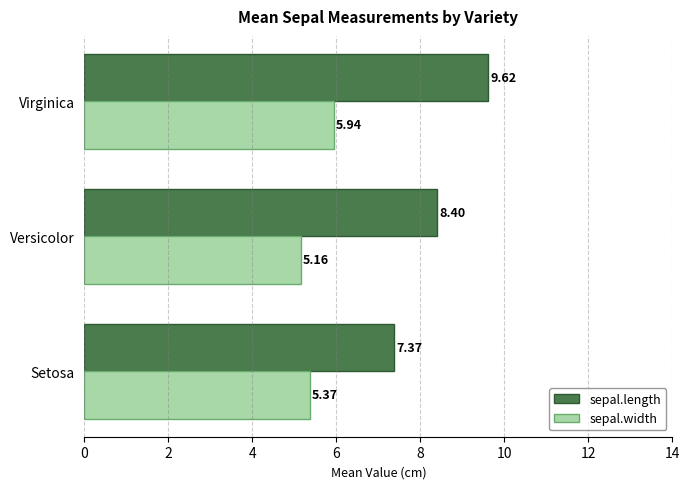

Which label corresponds to the smallest value in the chart?

Versicolor